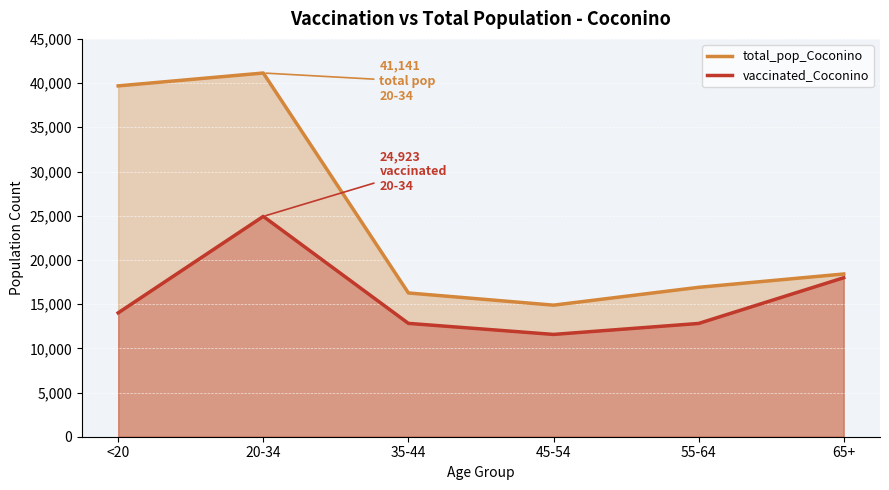

Read the vaccinated_Coconino value at 55-64.

12812